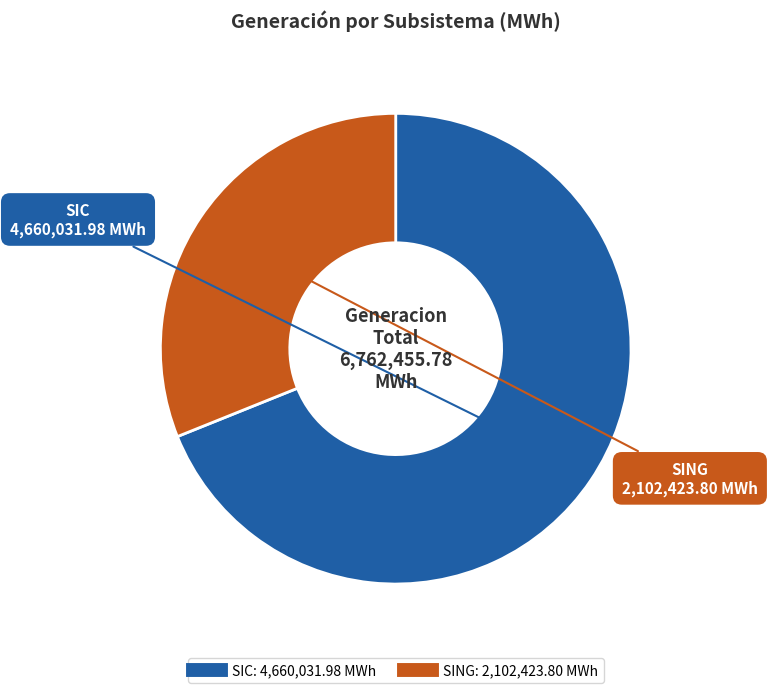

Combined, do SIC and SING account for over 50%?

Yes